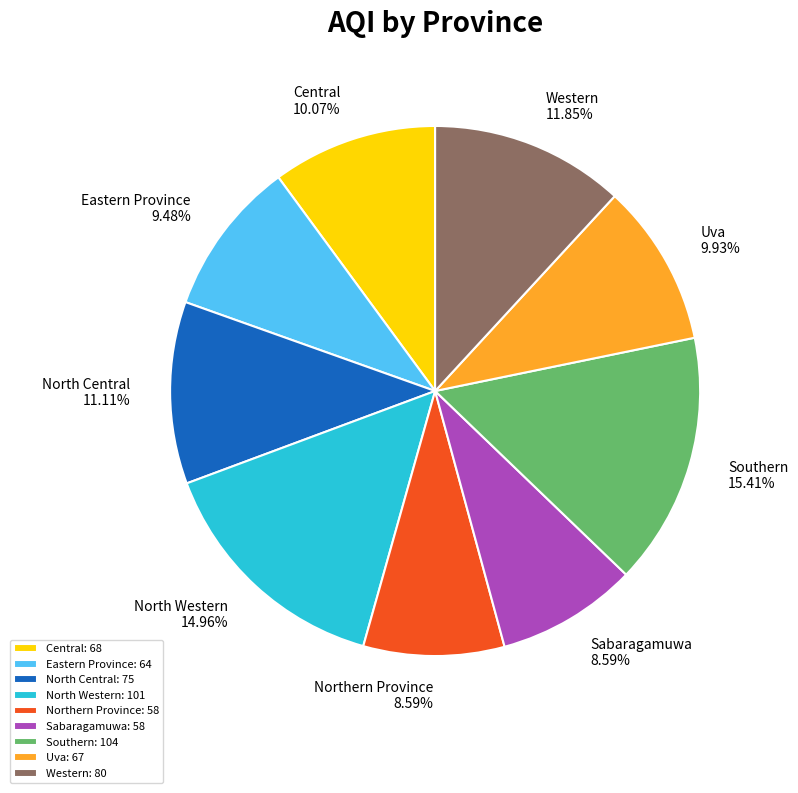

The Southern slice represents 15% of the pie. True or false?

True